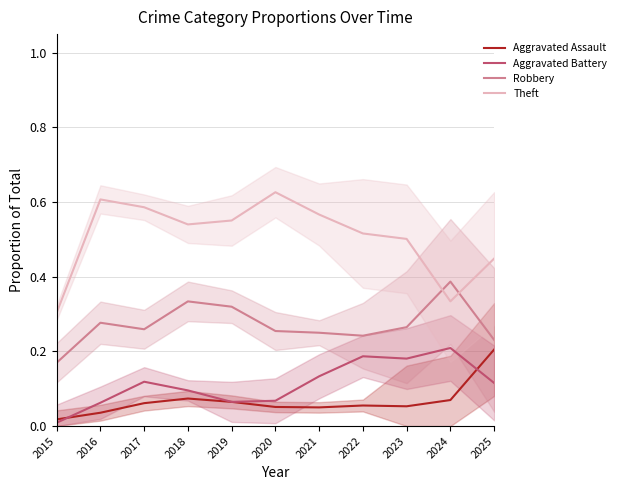

How many lines are shown in the chart?

4